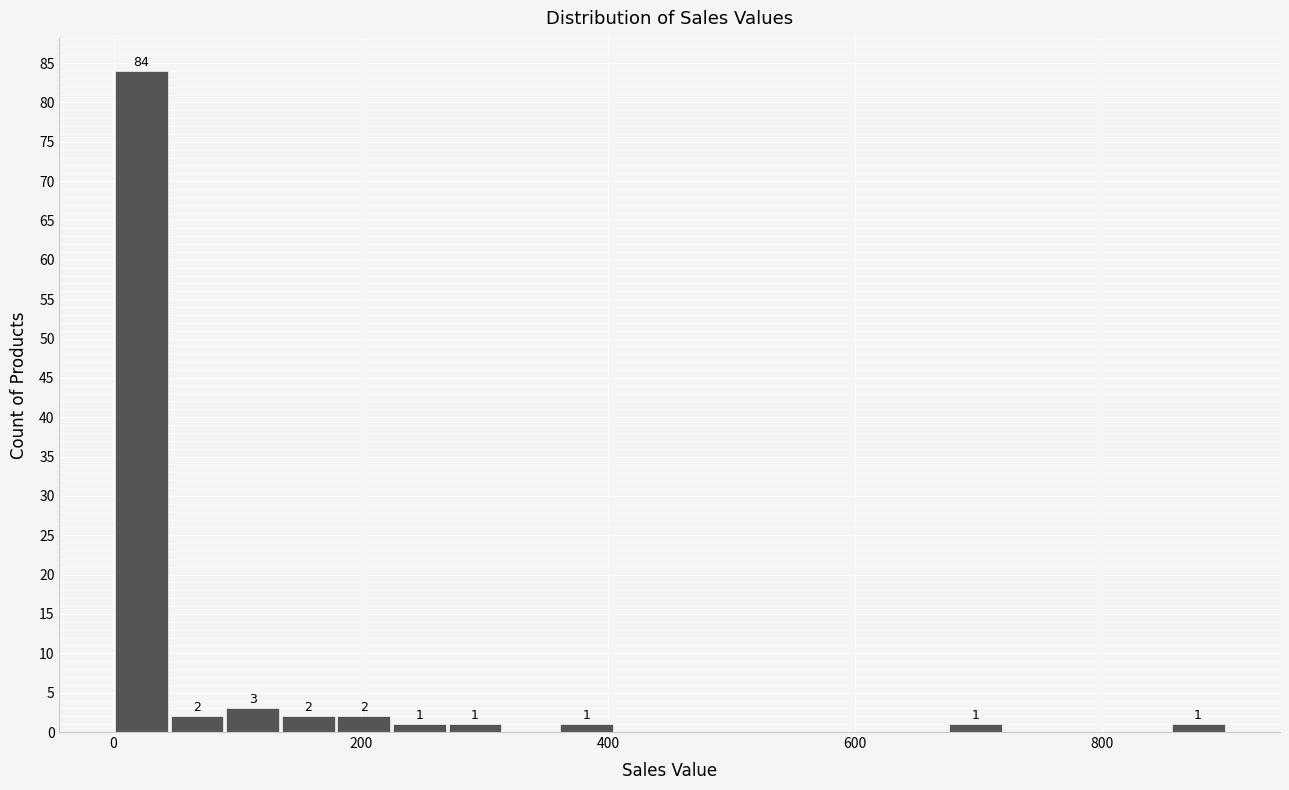

Read against the x-axis, roughly where is the centre of the tallest bar?

20